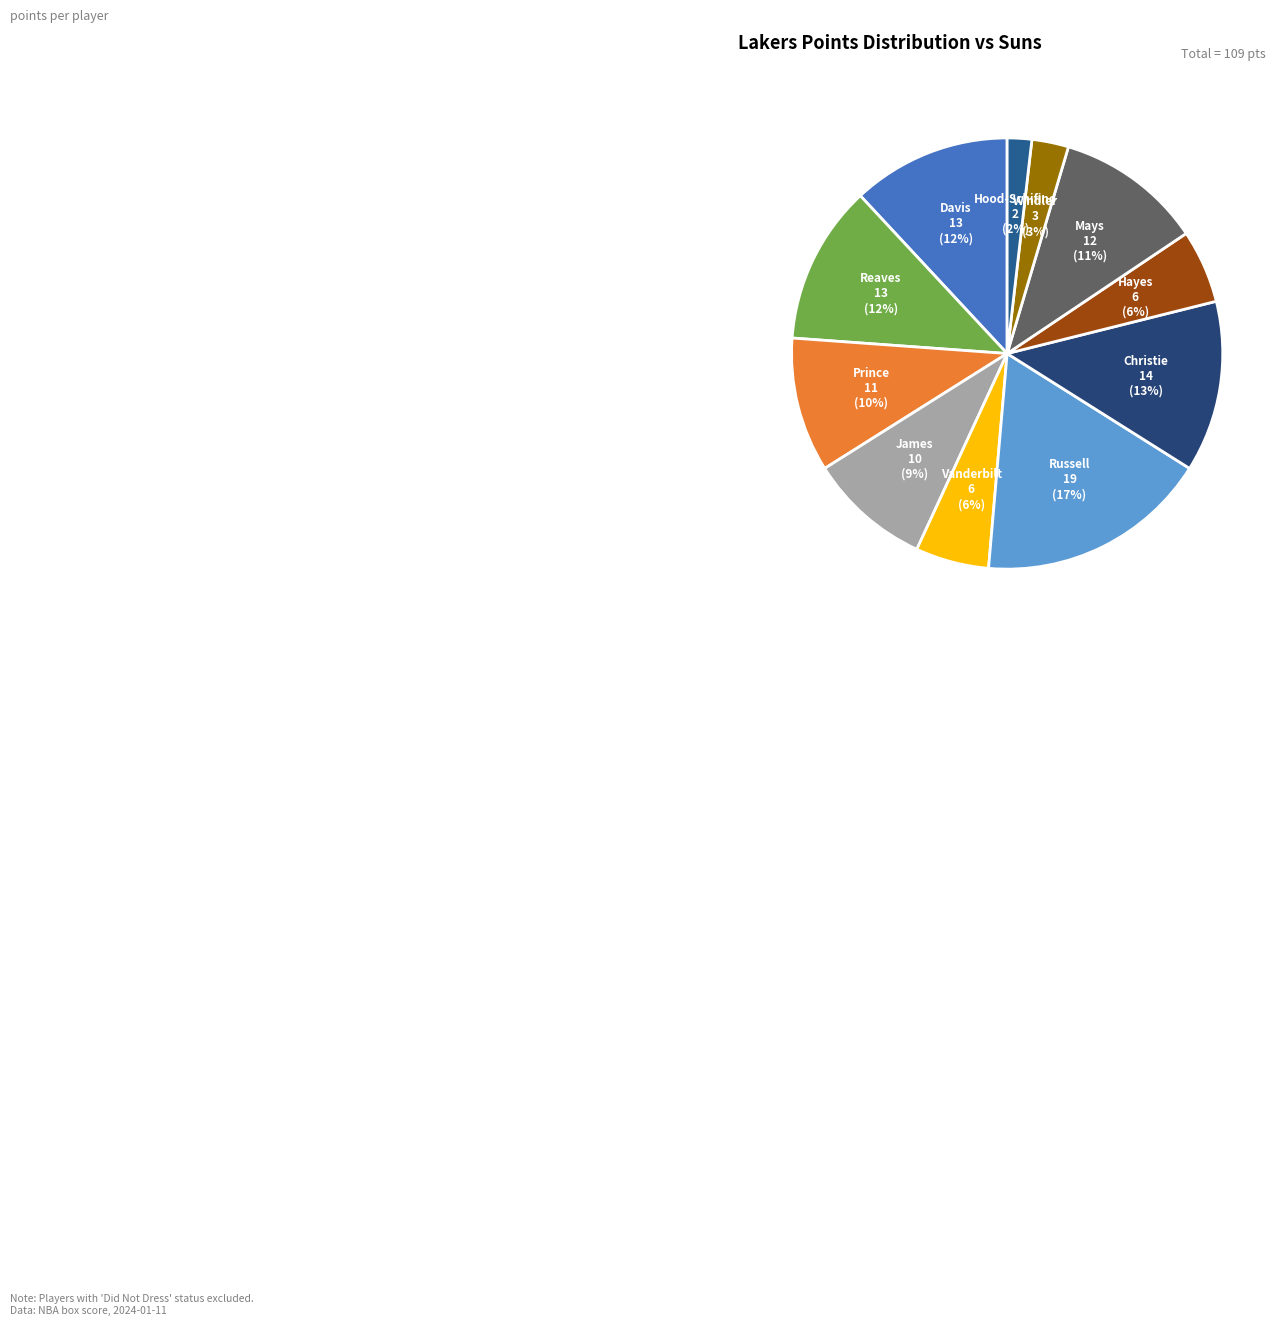

Which slice is the smallest?

Jalen Hood-Schifino